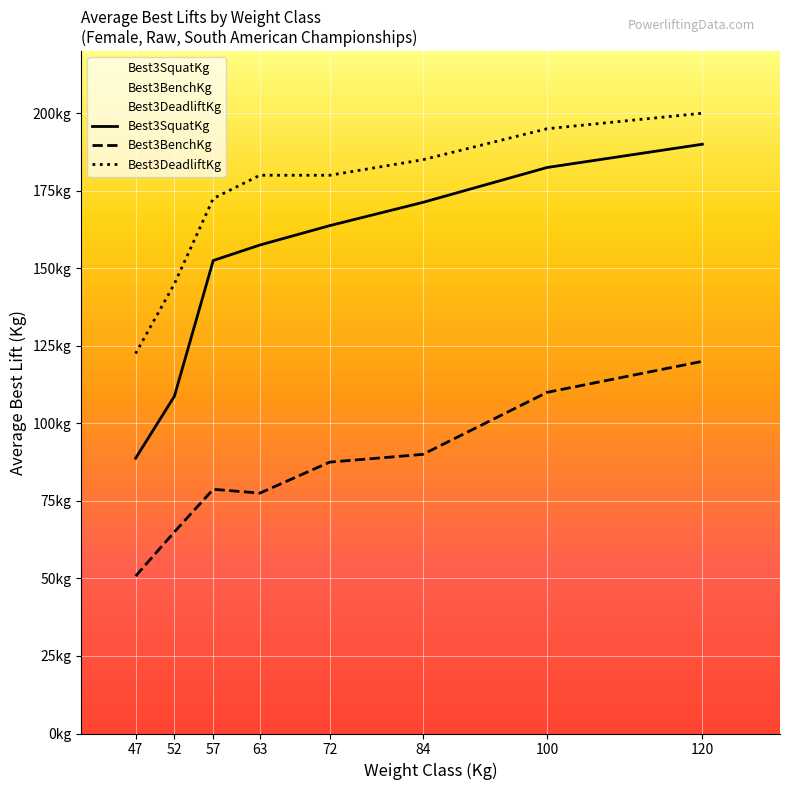

What is the difference between the maximum and minimum values in the Best3BenchKg series?

69.2